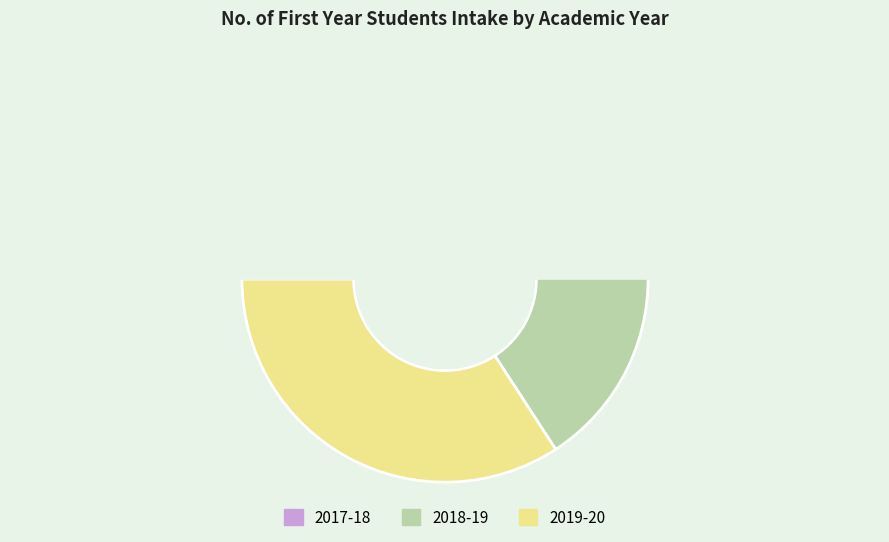

What percentage is the 2019-20 slice, to the nearest percent?

34%